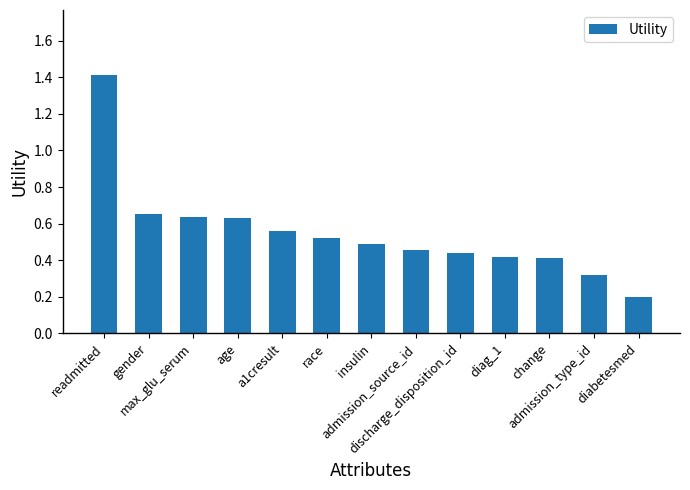

What is the greatest value displayed?

1.4